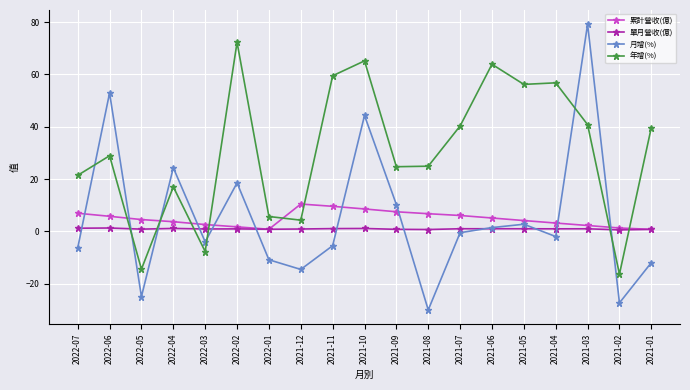

What is the value of the 年增(%) point at the 15th from the left?

56.2